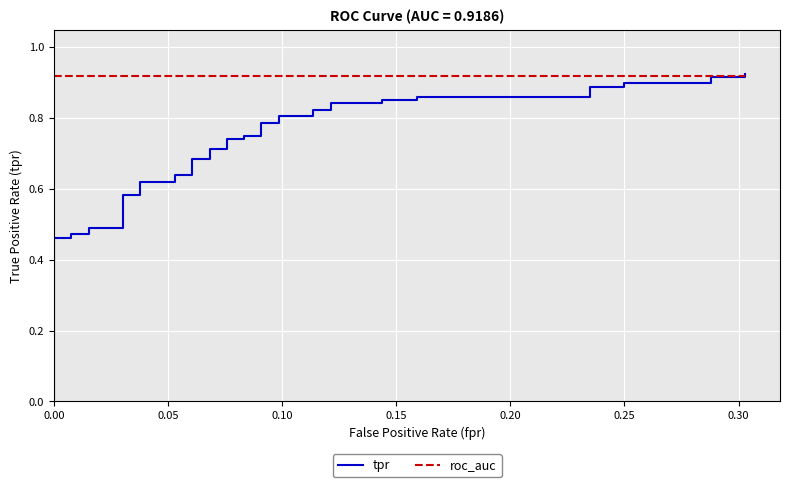

Which series has the largest total across all categories?

roc_auc